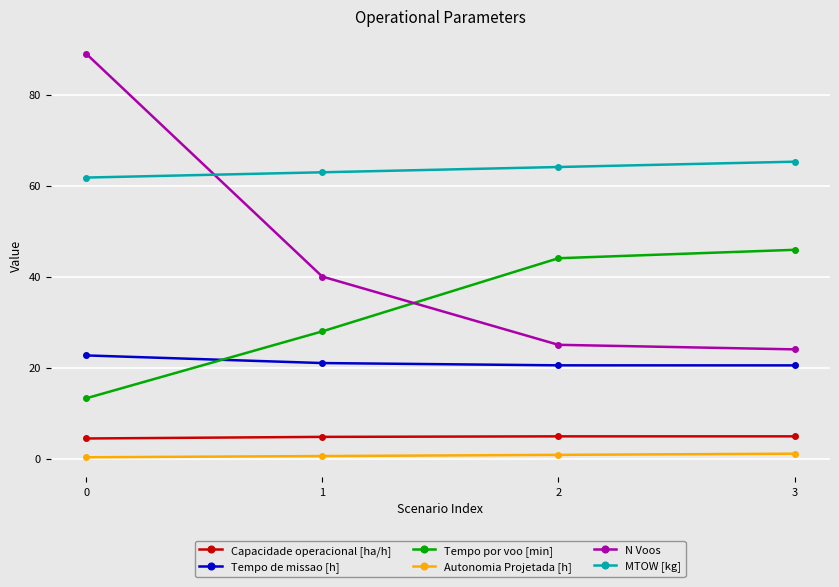

How many intersections are there between MTOW [kg] and N Voos?

1